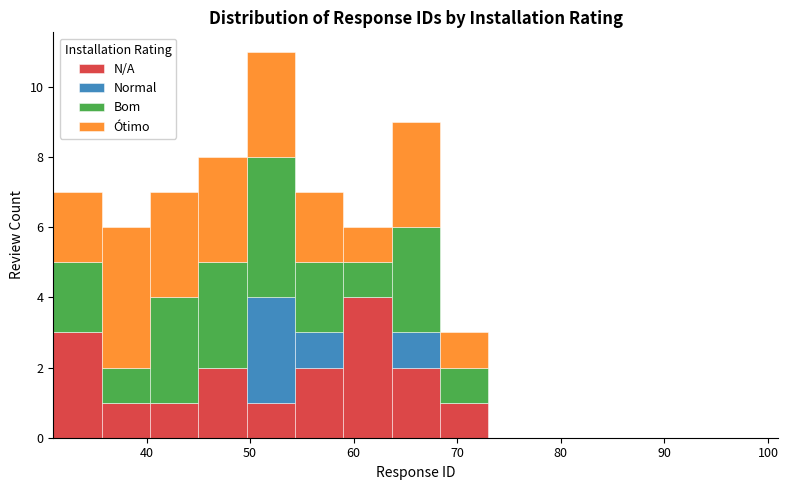

What is the total height of the stacked bar covering 50 to 54 on the x-axis? Neither the bar edges nor the heights are printed on the chart, so give them approximately, as read against the axes.

11